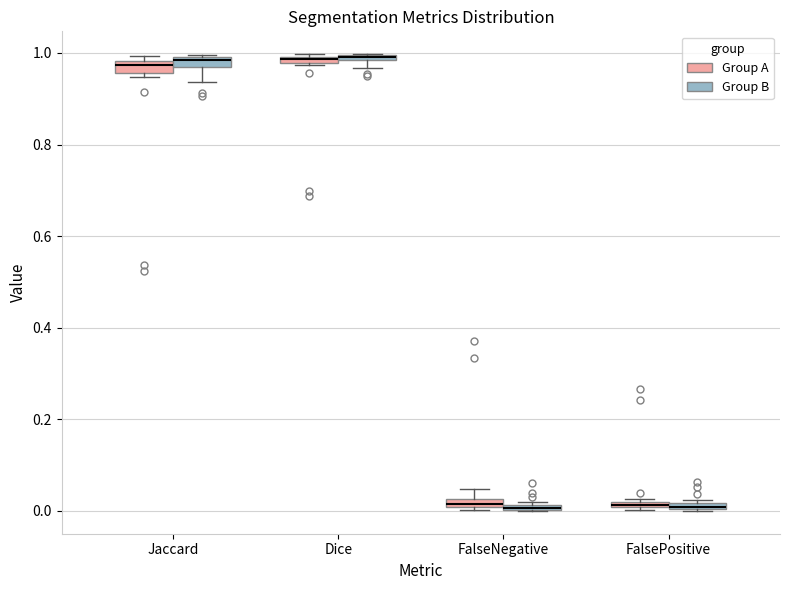

Where is the lower edge of the box for Dice (Group A) on the y-axis? The values are not printed on the chart, so give them approximately, as read against the axis.

0.98